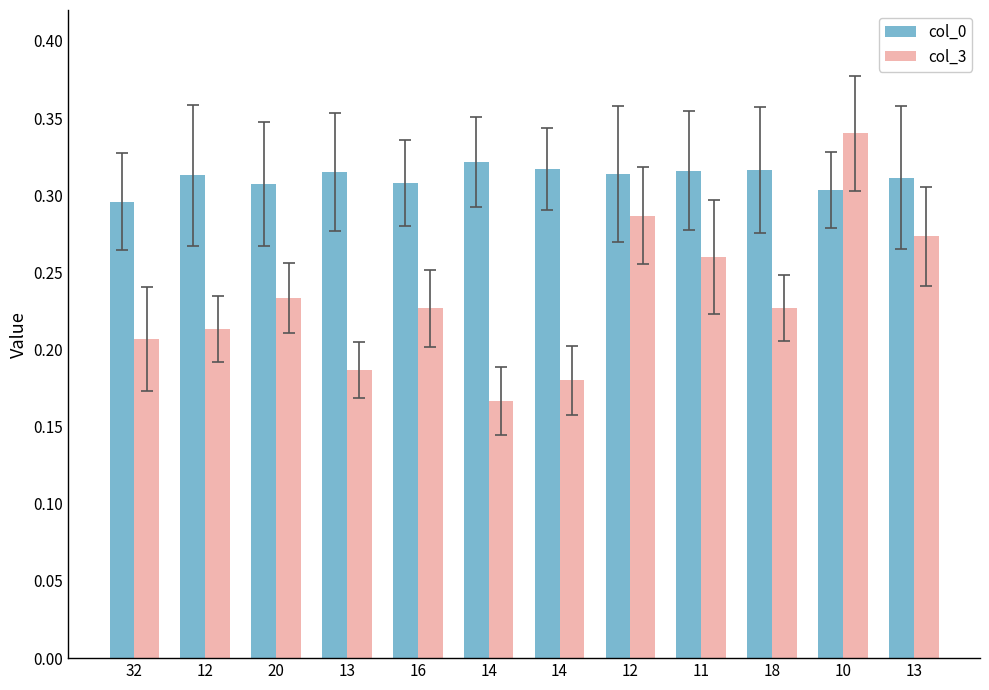

How many col_0 values are between 0 and 1?

12